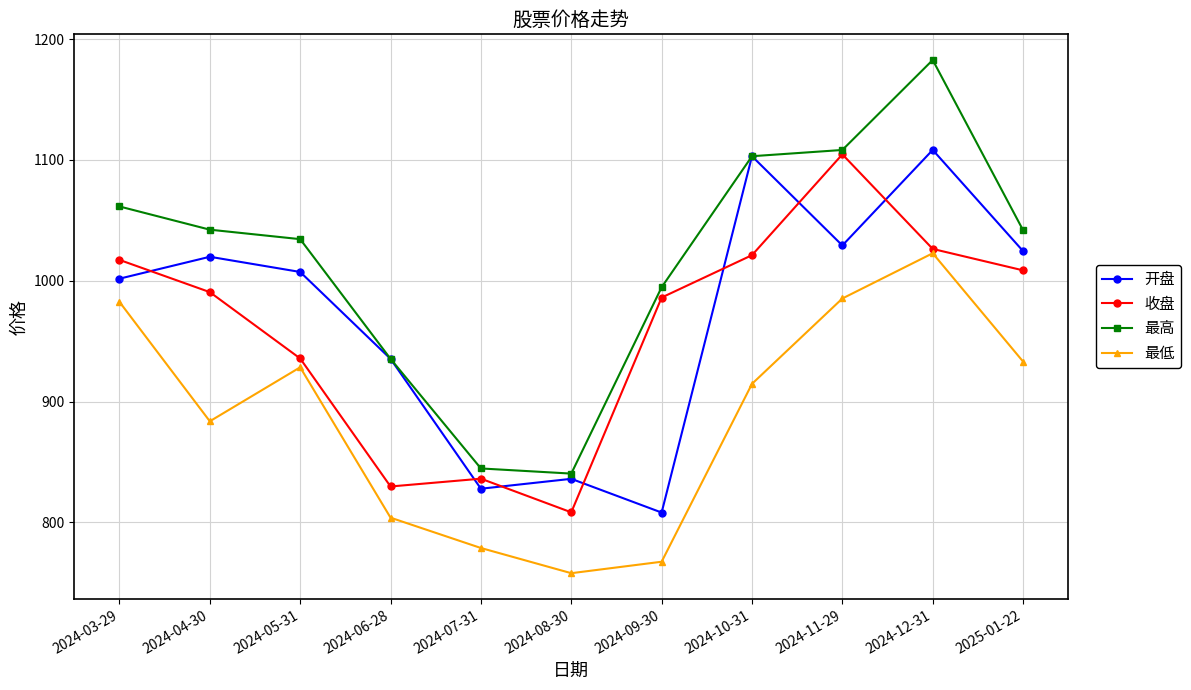

How many lines are shown in the chart?

4